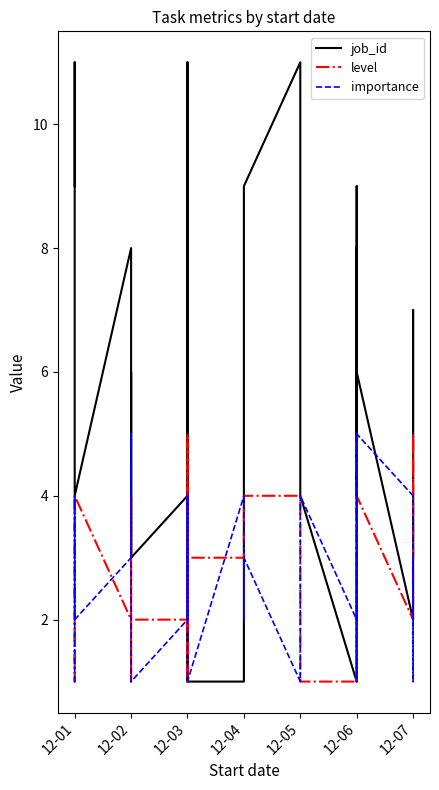

What is the average value of the level series?

3